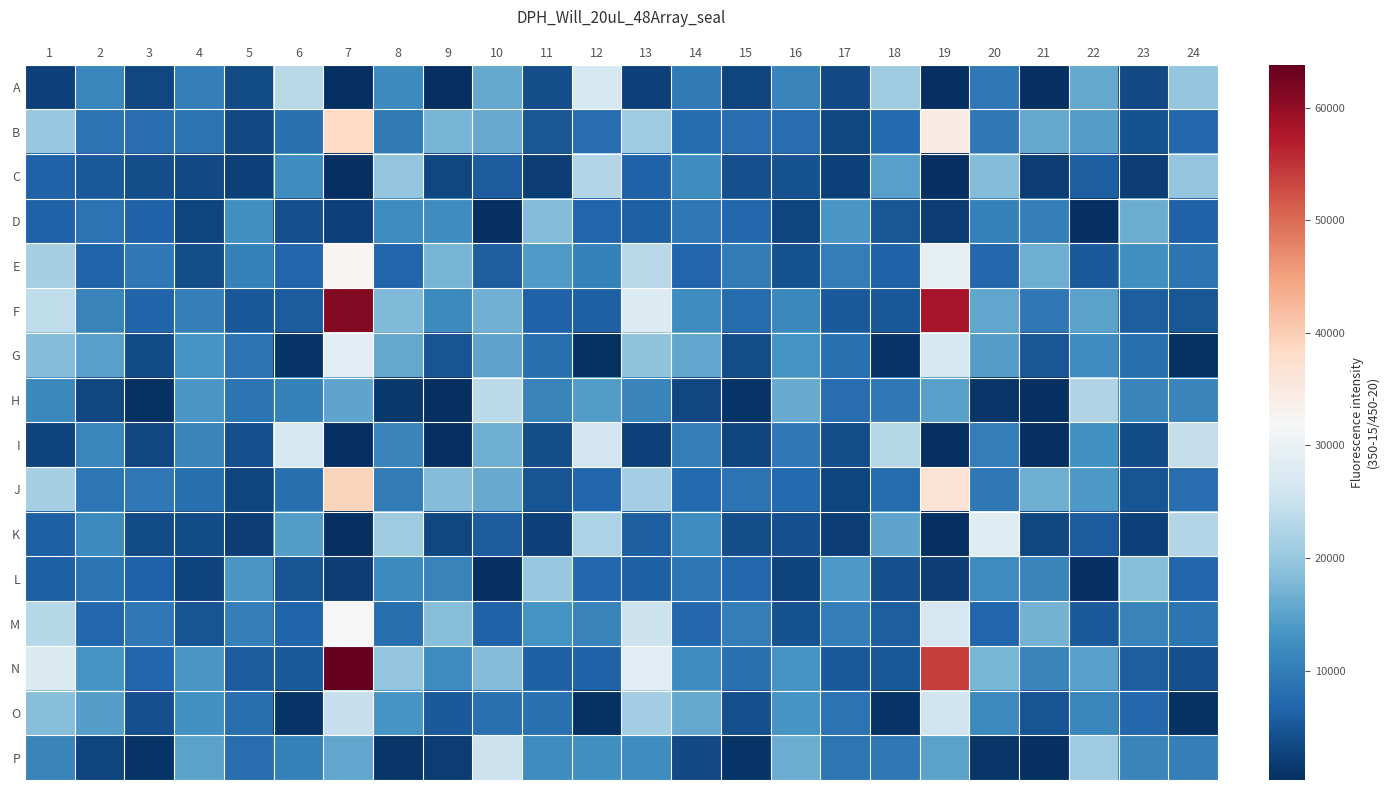

List the series in order of their peak value, highest first.

N, F, J, B, E, M, G, K, A, I, O, P, H, C, L, D